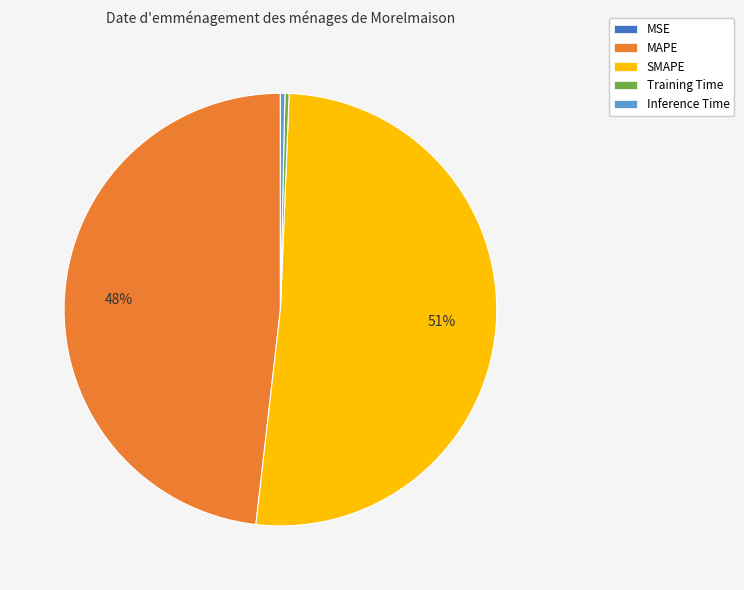

To the nearest percent, what percentage of the pie is MAPE?

48%